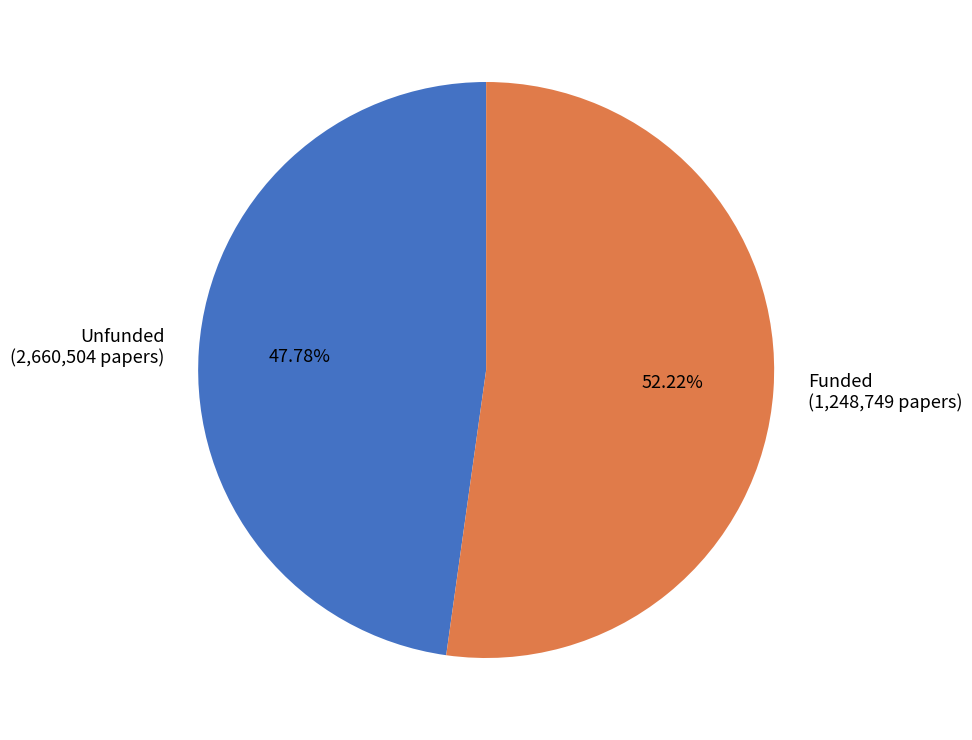

To the nearest percent, what percentage of the pie is Unfunded?

48%